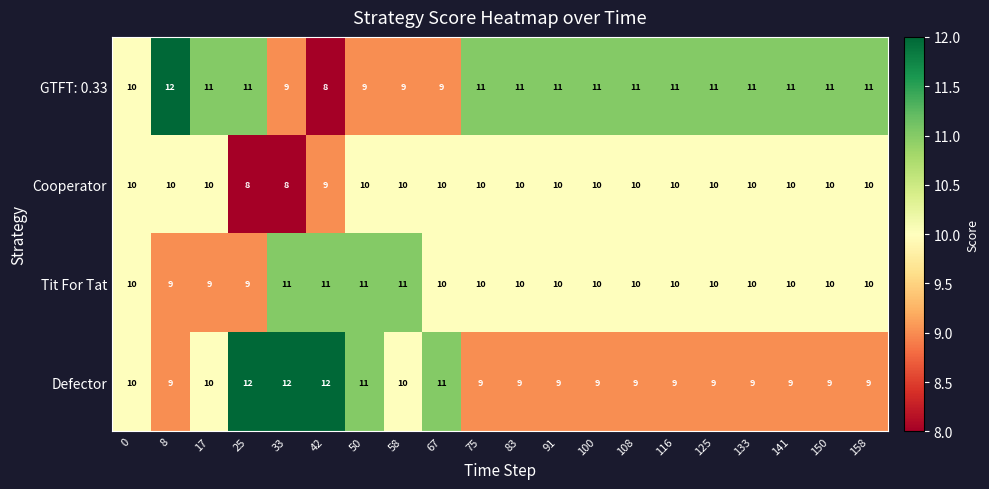

What is the difference between the highest and lowest values at 91?

2